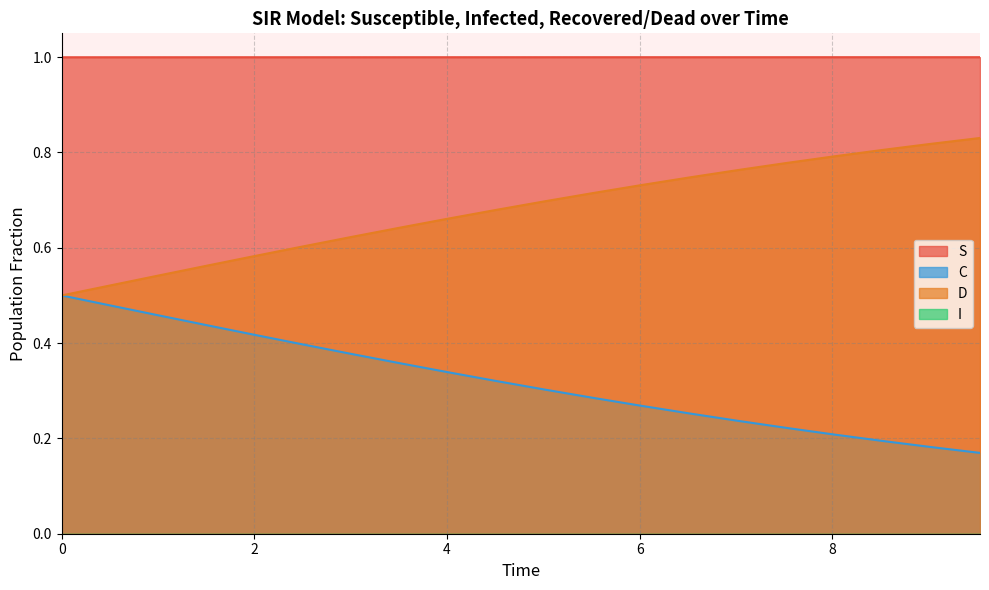

What is the highest value of the S series?

1.0